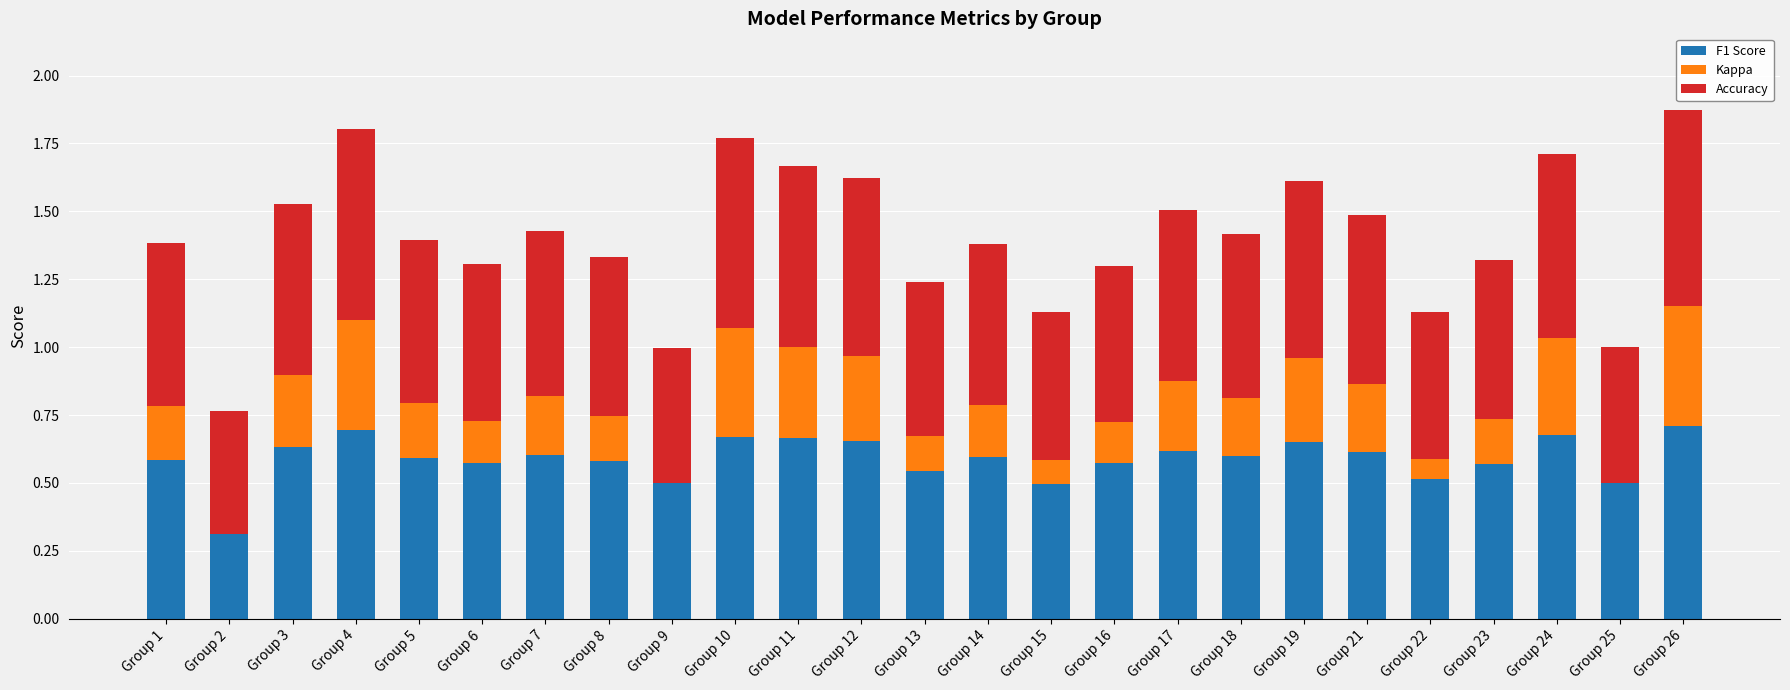

At which category does the chart reach its peak across all series?

Group 26